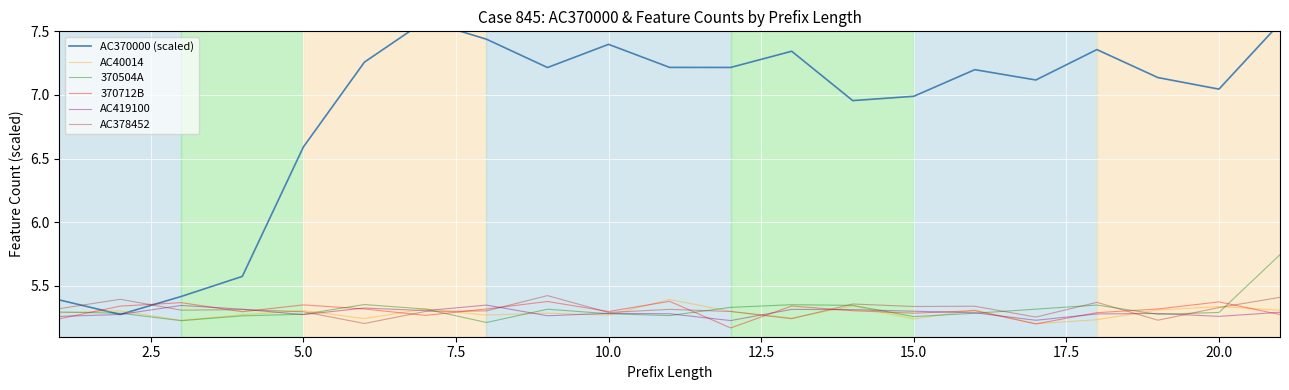

Reading left to right, extract all data points from this chart.

AC370000 (scaled): 5.4	5.3	5.4	5.6	6.6	7.3	7.6	7.4	7.2	7.4	7.2	7.2	7.3	7.0	7.0	7.2	7.1	7.4	7.1	7.0	7.6
AC40014: 5.3	5.3	5.2	5.3	5.3	5.2	5.3	5.3	5.3	5.3	5.4	5.3	5.2	5.3	5.2	5.3	5.2	5.2	5.3	5.3	5.3
370504A: 5.3	5.3	5.2	5.3	5.3	5.4	5.3	5.2	5.3	5.3	5.3	5.3	5.4	5.3	5.3	5.3	5.3	5.3	5.3	5.3	5.7
370712B: 5.2	5.3	5.4	5.3	5.4	5.3	5.3	5.3	5.4	5.3	5.4	5.2	5.3	5.3	5.3	5.3	5.2	5.3	5.3	5.4	5.3
AC419100: 5.3	5.3	5.3	5.3	5.3	5.3	5.3	5.3	5.3	5.3	5.3	5.2	5.3	5.3	5.3	5.3	5.2	5.3	5.3	5.3	5.3
AC378452: 5.3	5.4	5.3	5.3	5.3	5.2	5.3	5.3	5.4	5.3	5.3	5.3	5.2	5.4	5.3	5.3	5.3	5.4	5.2	5.3	5.4